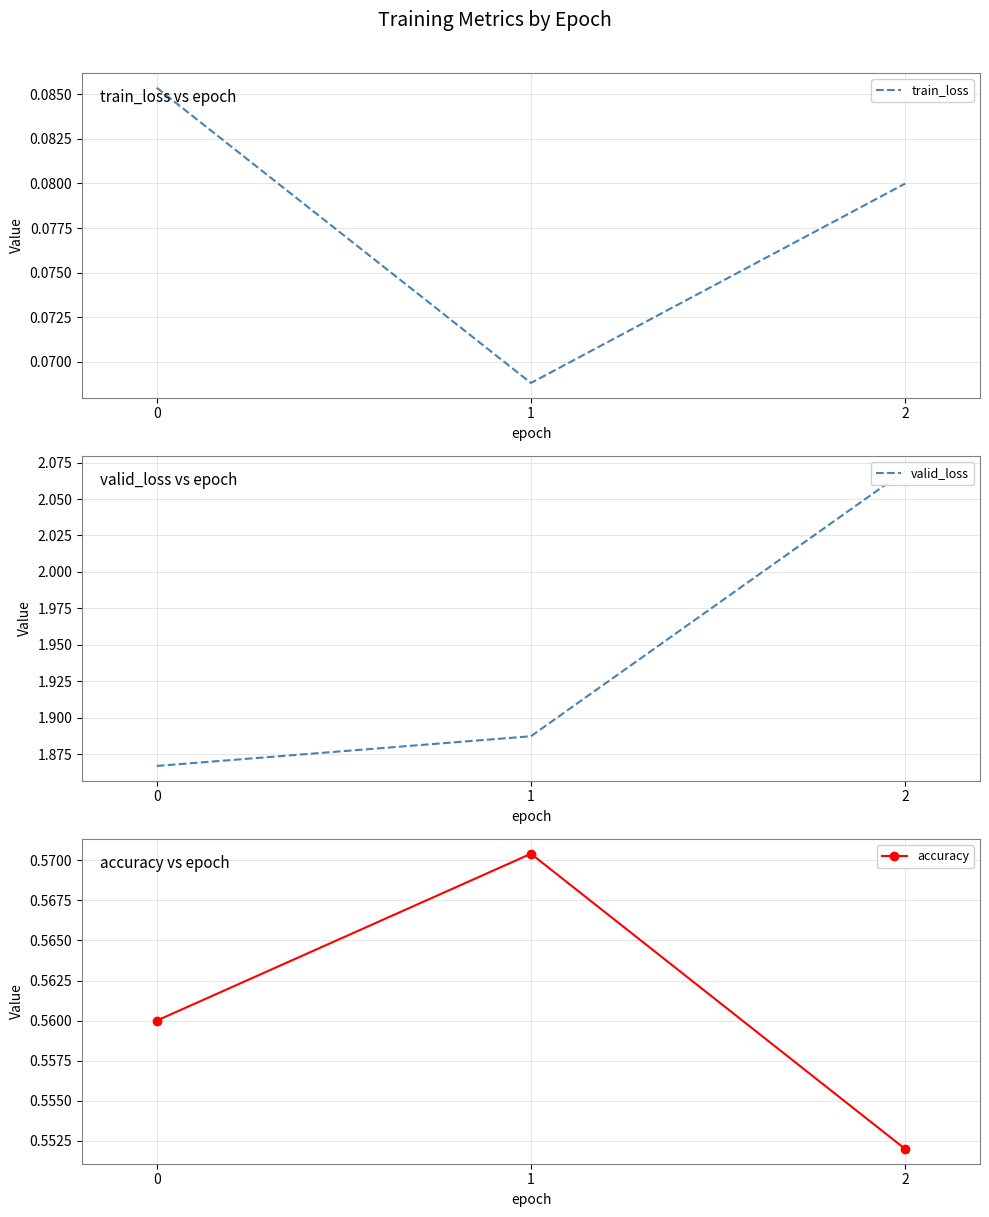

Which has a higher value, 1 or 2?

2